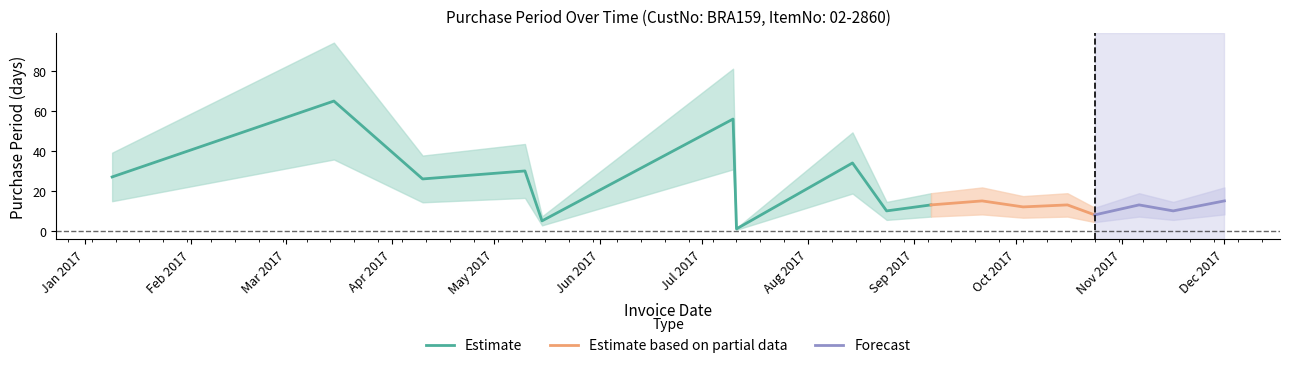

At which category does the data reach its first local peak?

2017-03-15